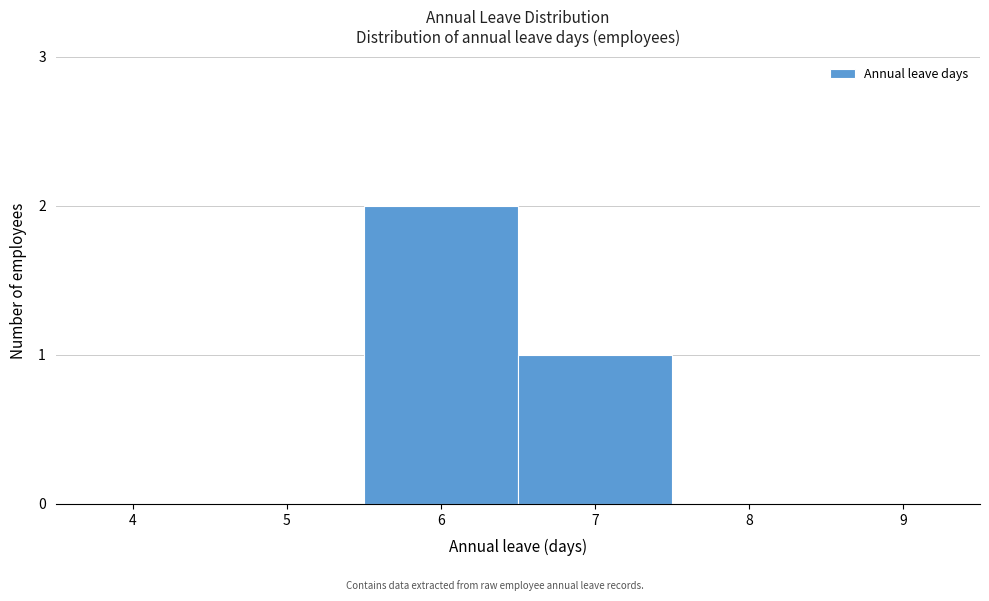

Reading right to left, extract all data points from this chart.

9=0	8=0	7=1	6=2	5=0	4=0